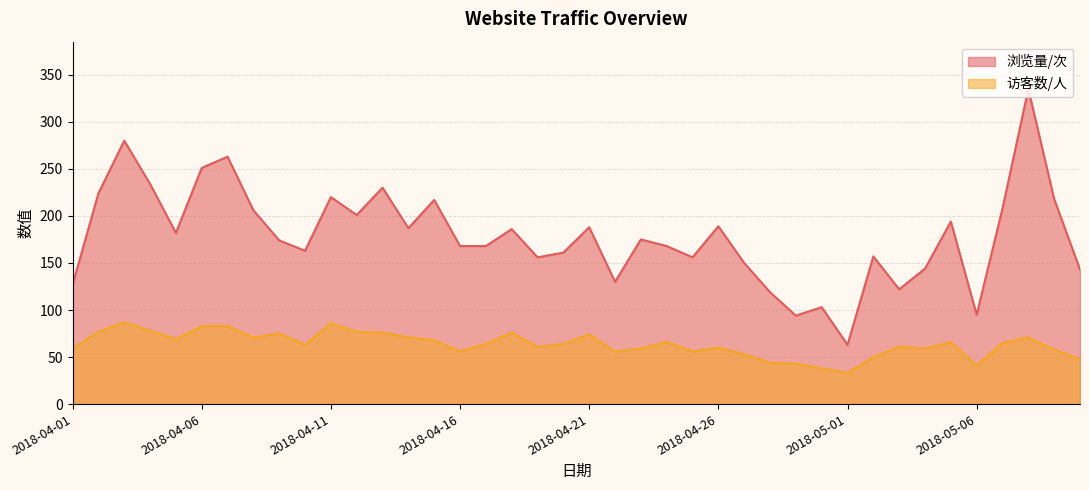

What is the sum of all 浏览量/次 values?

7149